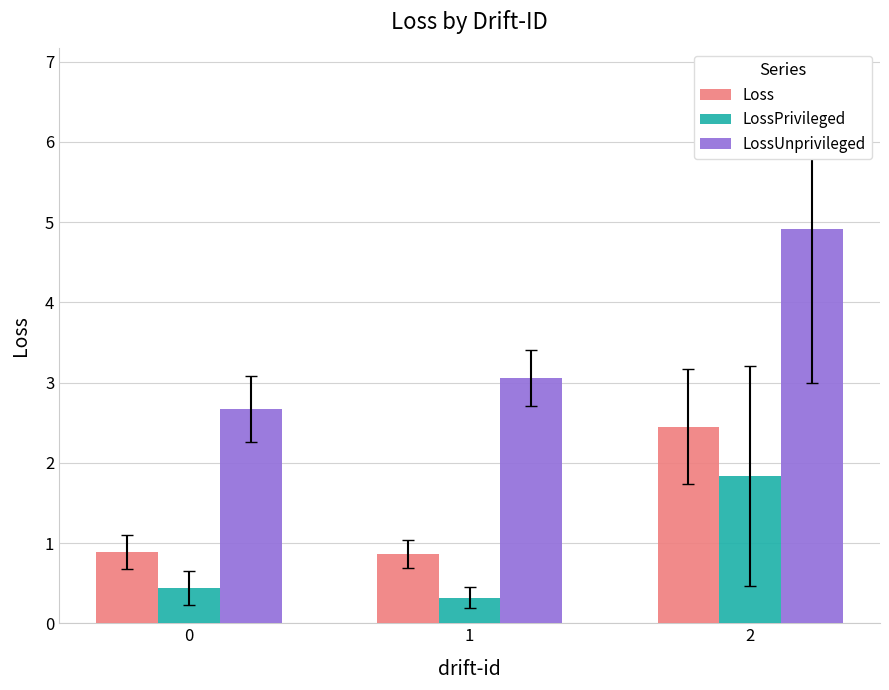

How many values in the LossUnprivileged series are below 3?

1